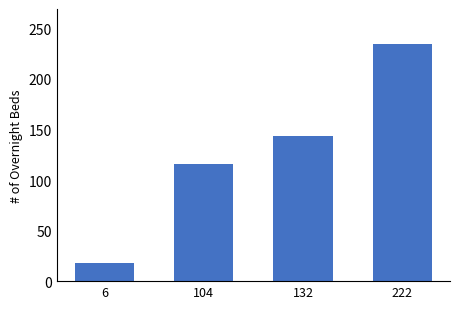

Rank the categories by value from highest to lowest.

222, 132, 104, 6